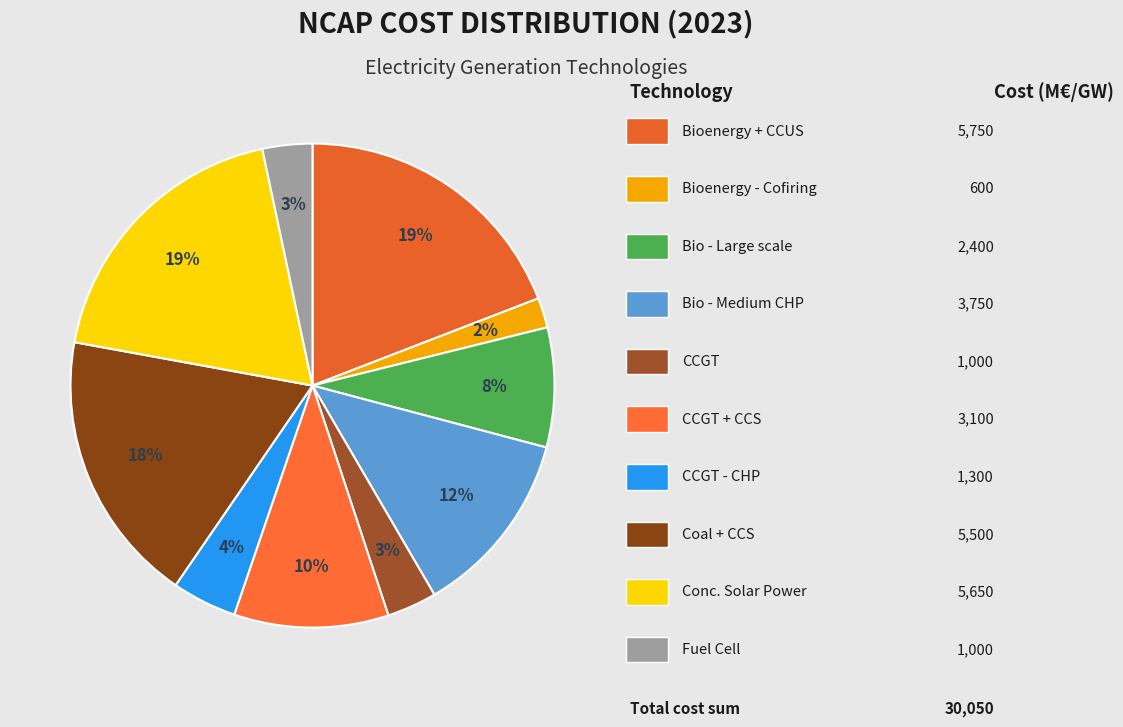

How many segments does this pie chart have?

10